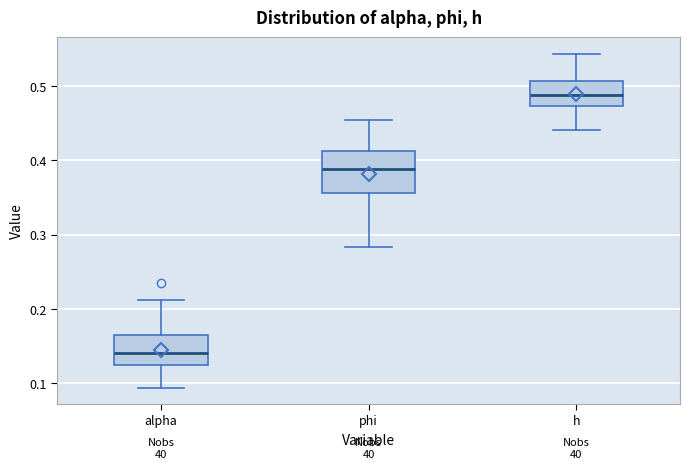

Reading left to right, read every box against the y-axis: the position of its median line, the range the box covers, and the ends of its whiskers. The values are not printed on the chart, so give them approximately, as read against the axis.

alpha: median 0.14, box 0.12 to 0.16, whiskers 0.09 to 0.21
phi: median 0.39, box 0.36 to 0.41, whiskers 0.28 to 0.45
h: median 0.49, box 0.47 to 0.51, whiskers 0.44 to 0.54